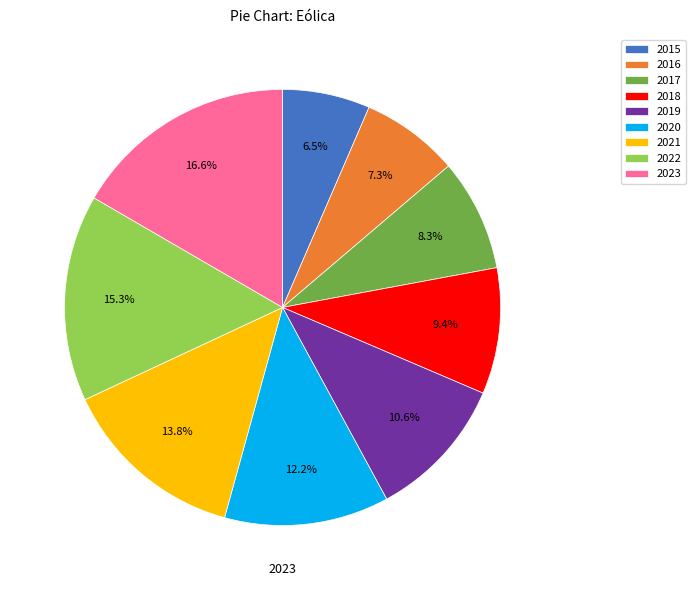

To the nearest percent, what is the difference between the 2020 and 2021 slice percentages?

2%